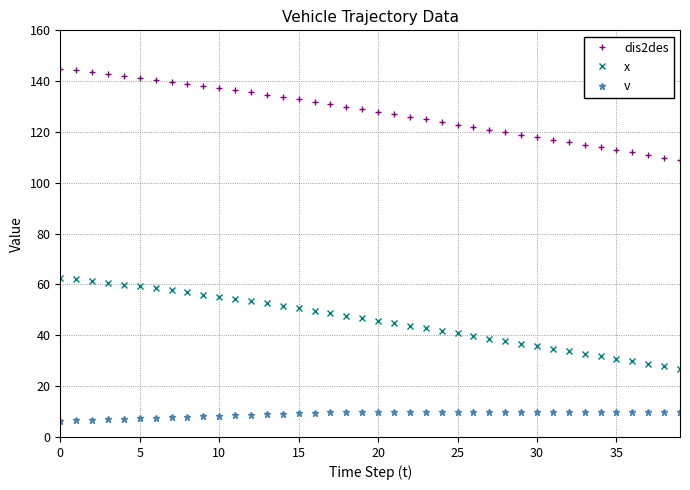

What is the sum of all dis2des values?

5118.6